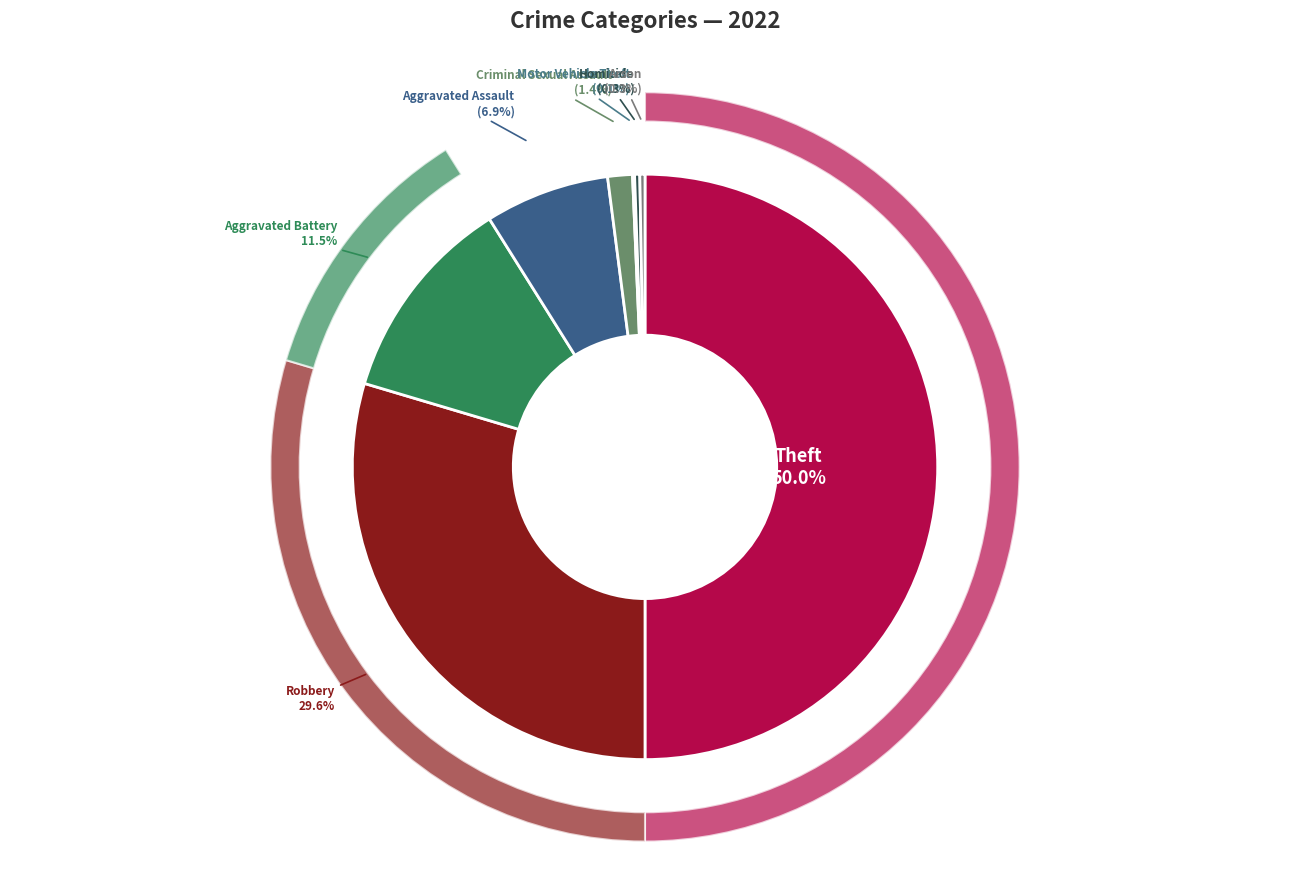

True or false: Burglary accounts for 0% of the total.

True